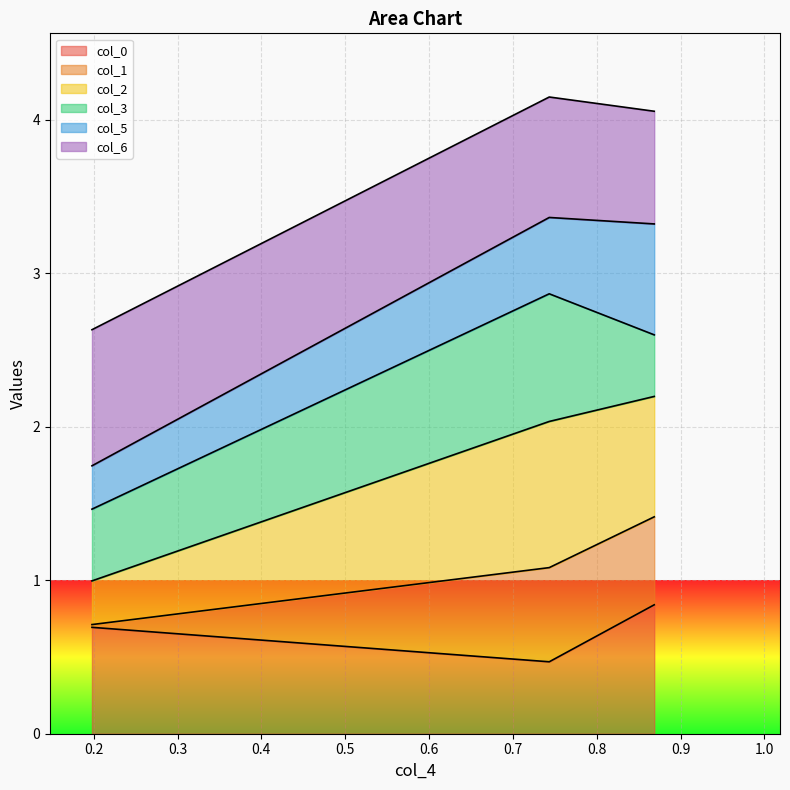

What is the lowest value of the col_0 series?

0.5